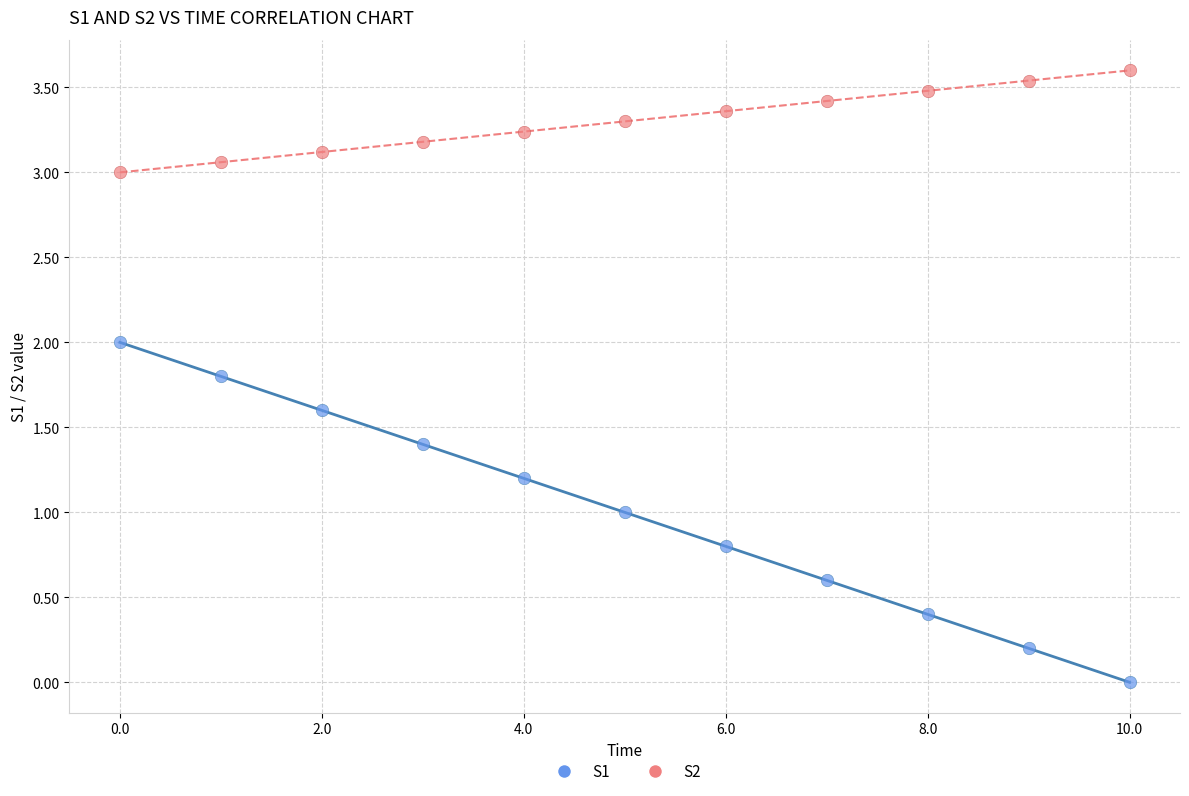

Which series contains the lowest Y value?

S1